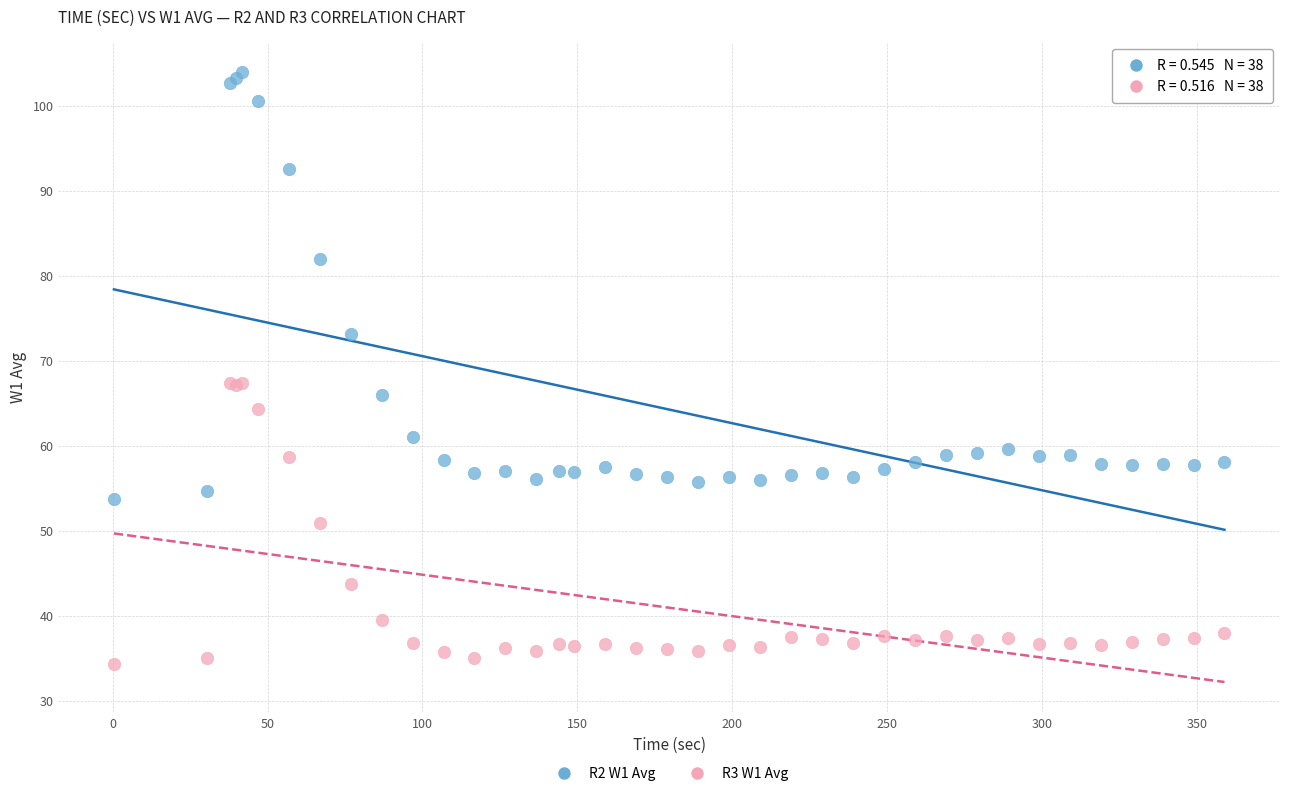

Which series contains the lowest Y value?

R3 W1 Avg